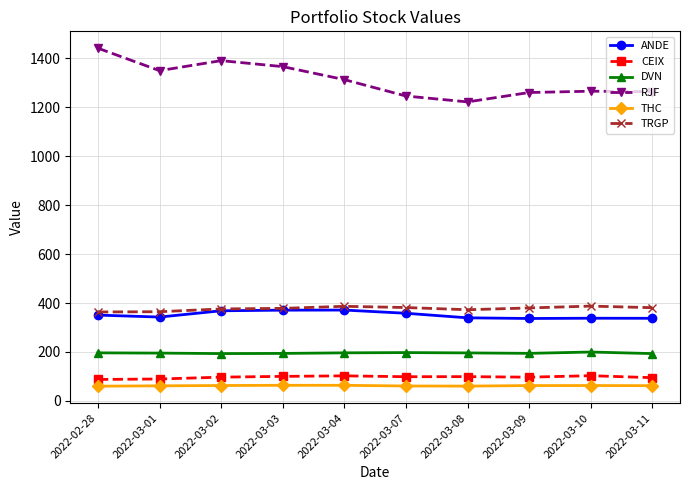

How many values in the RJF series exceed 1313?

5